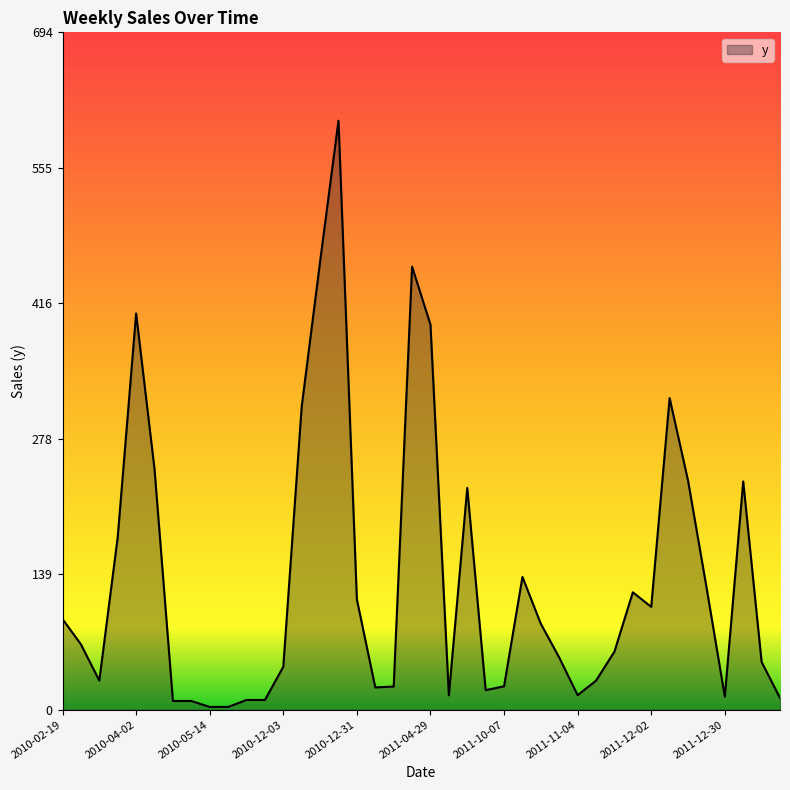

Does the chart display data point markers on the line(s)?

No